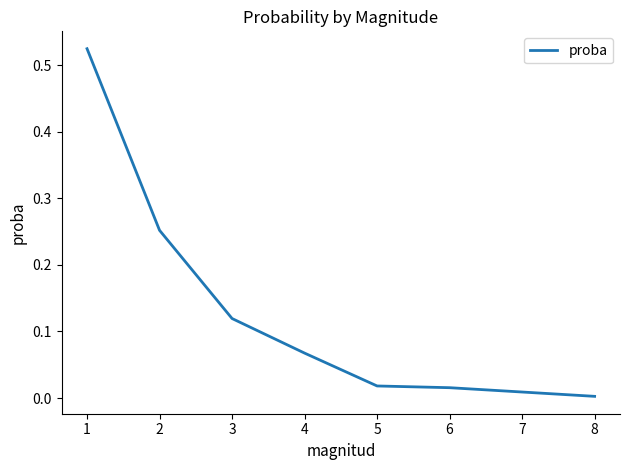

Which label corresponds to the smallest value in the chart?

8